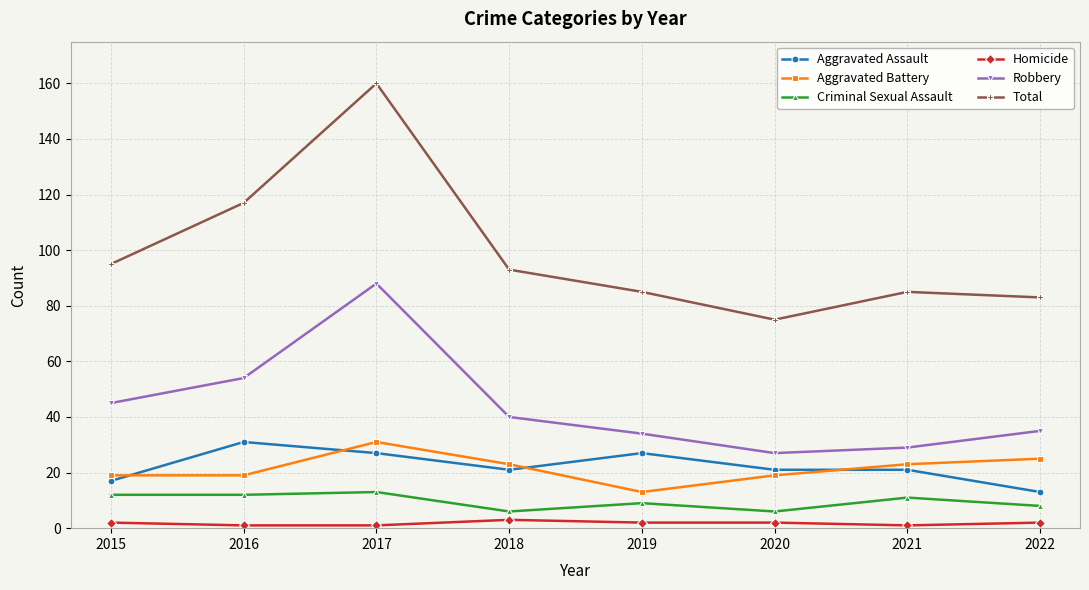

What is the total value across all series at 2021?

170